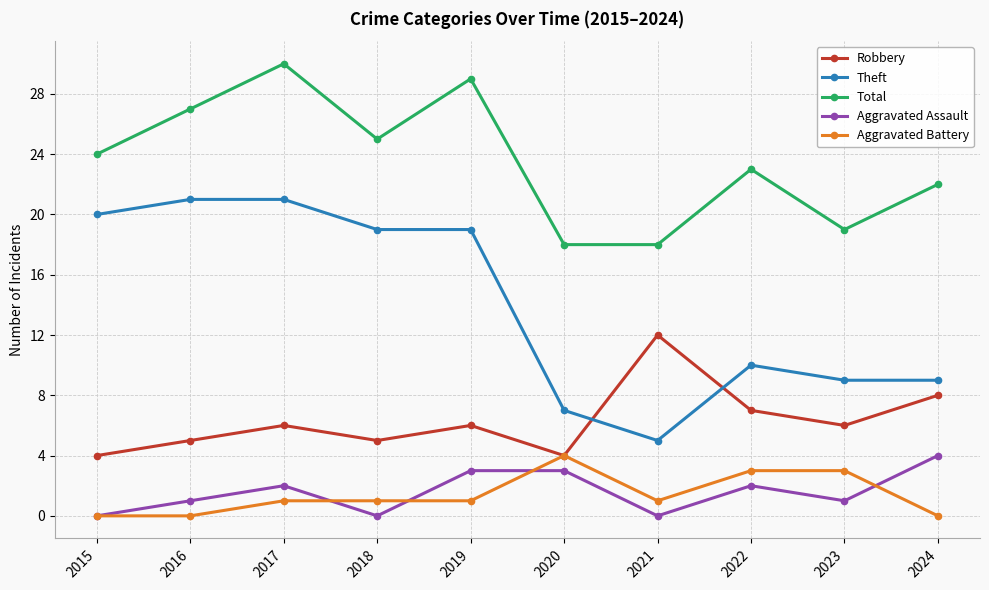

Count the number of data series in this chart.

5